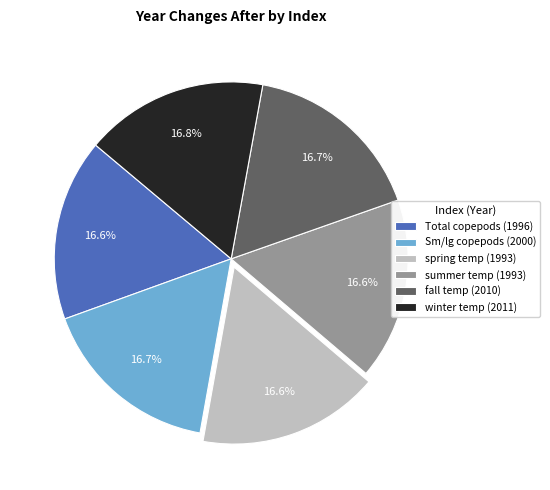

Is there any slice that represents more than half of the pie?

No